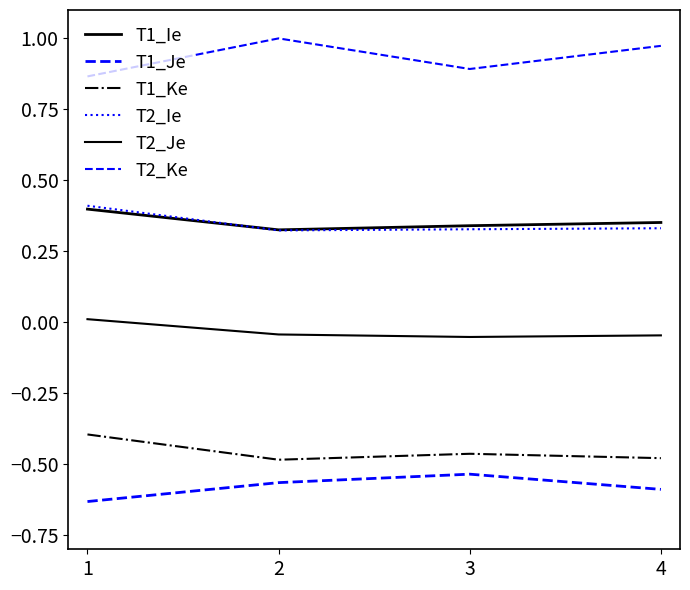

How many lines are shown in the chart?

6